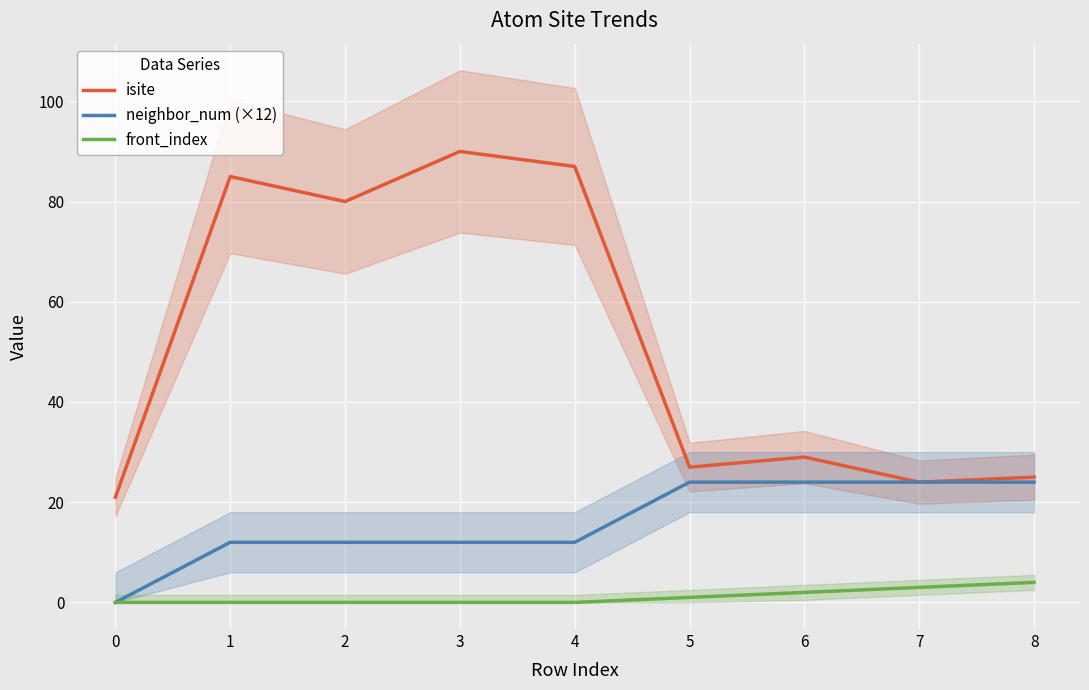

In isite, how many points are higher than both neighbors (excluding endpoints)?

3